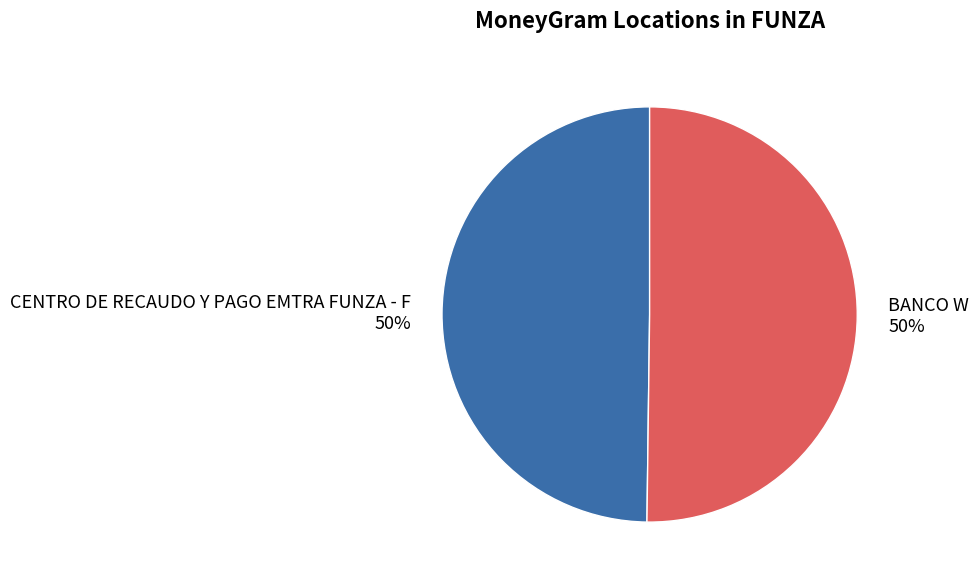

The CENTRO DE RECAUDO Y PAGO EMTRA FUNZA - F slice represents 61% of the pie. True or false?

False